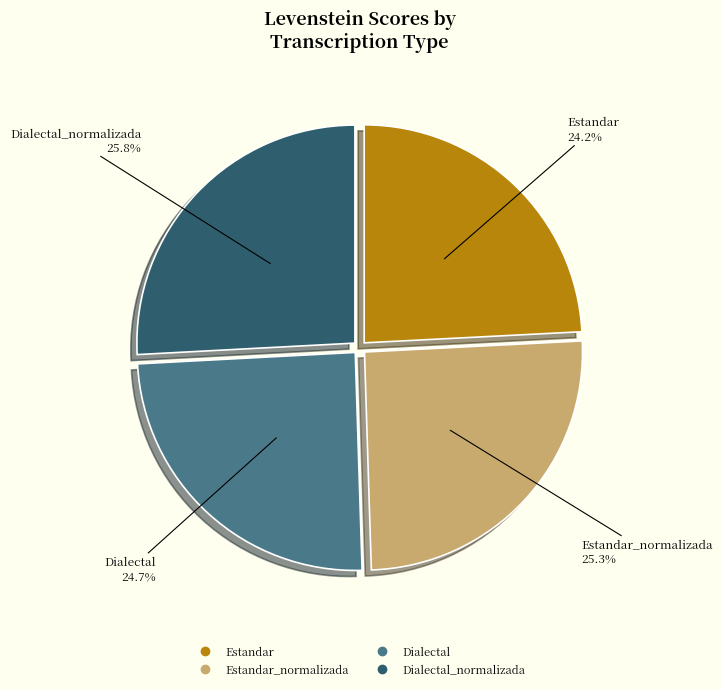

Count the number of slices in the pie.

4